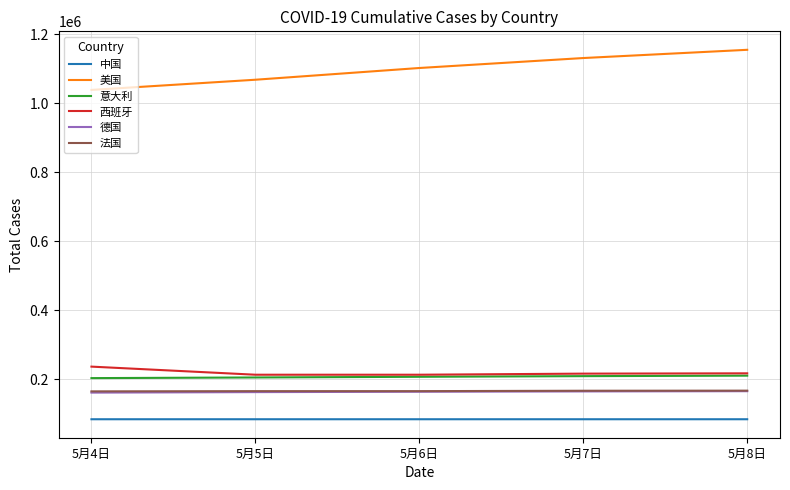

True or false: 美国 and 意大利 intersect in this chart.

False